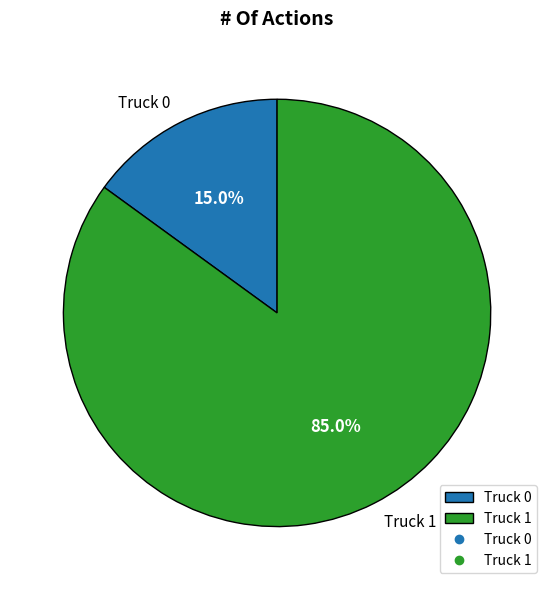

How many slices are in this pie chart?

2